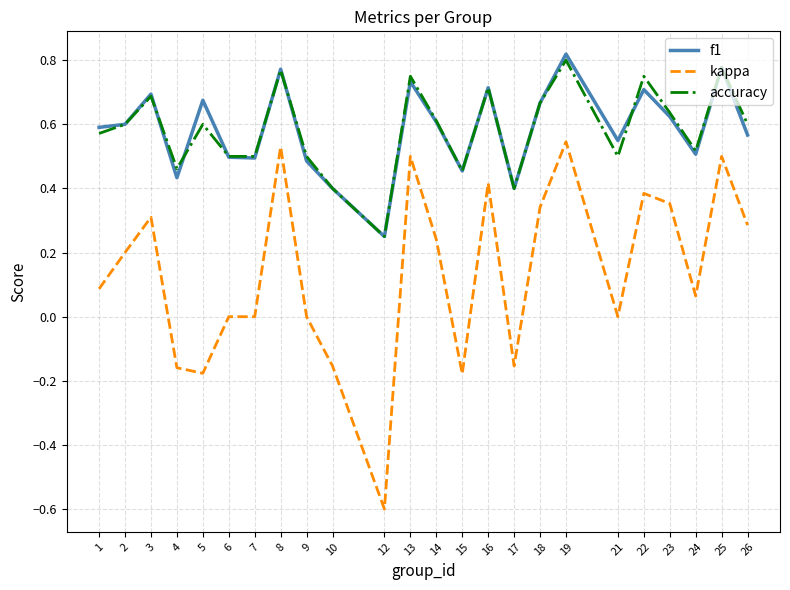

True or false: kappa and accuracy cross at least once.

False